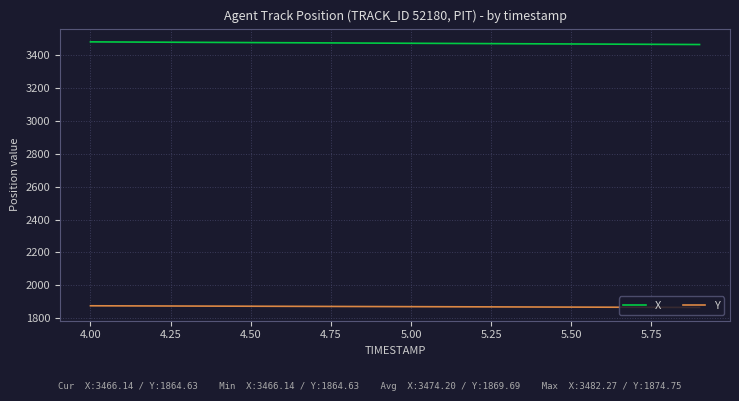

Rank the series by their average value, from highest to lowest.

X, Y